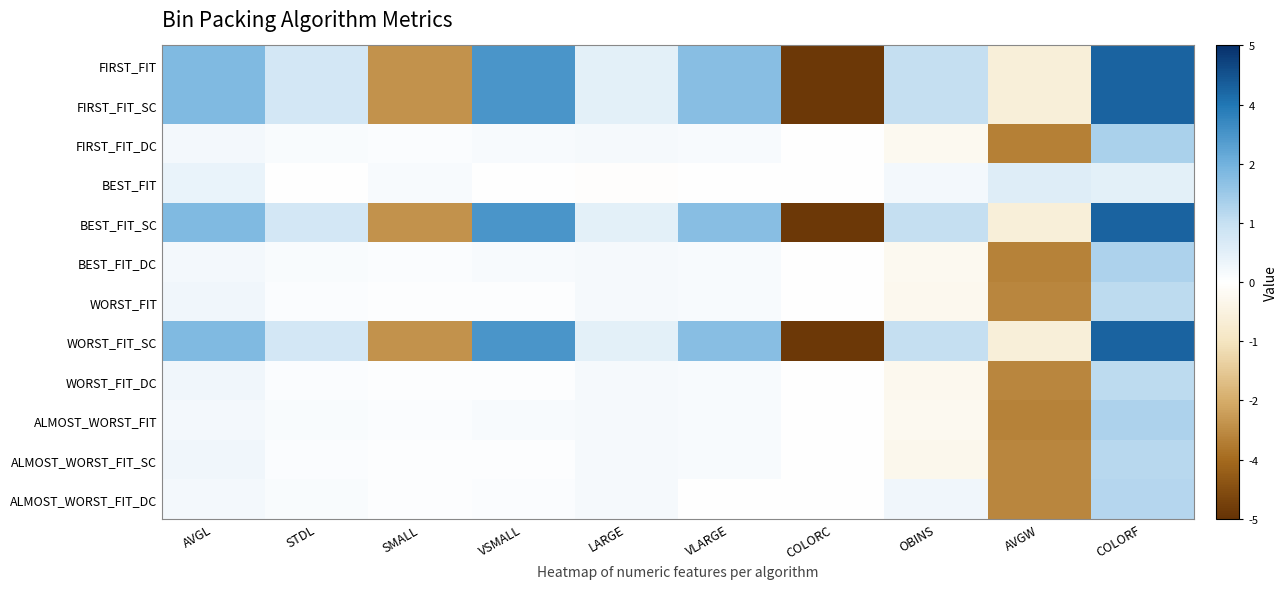

What is the spread (max minus min) of values at AVGL?

2.0